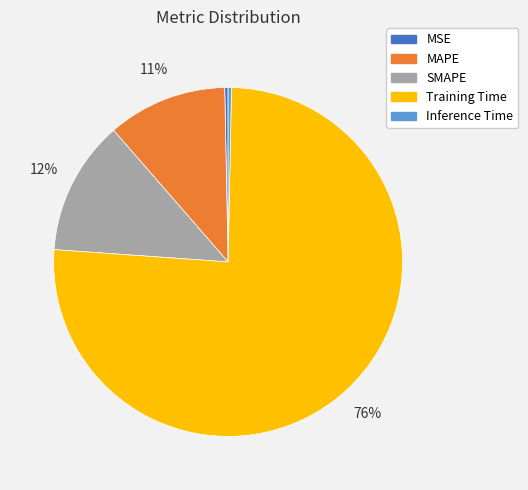

To the nearest percent, what is the average slice percentage?

20%